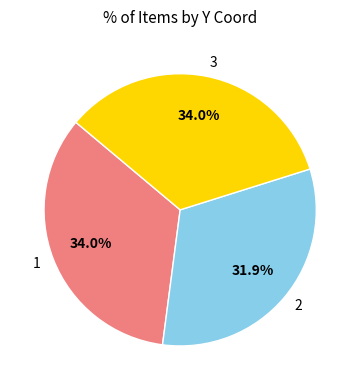

How many segments does this pie chart have?

3